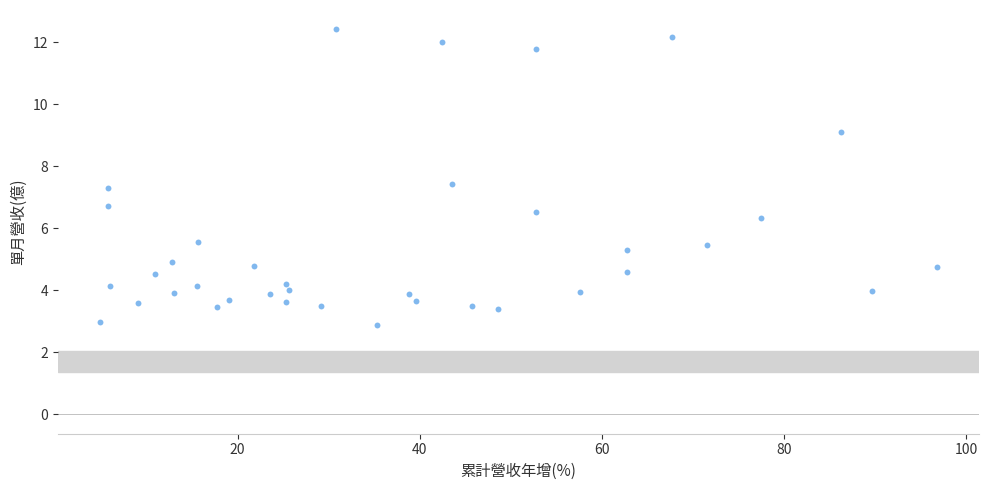

What is the range of X values (max minus min)?

92.0